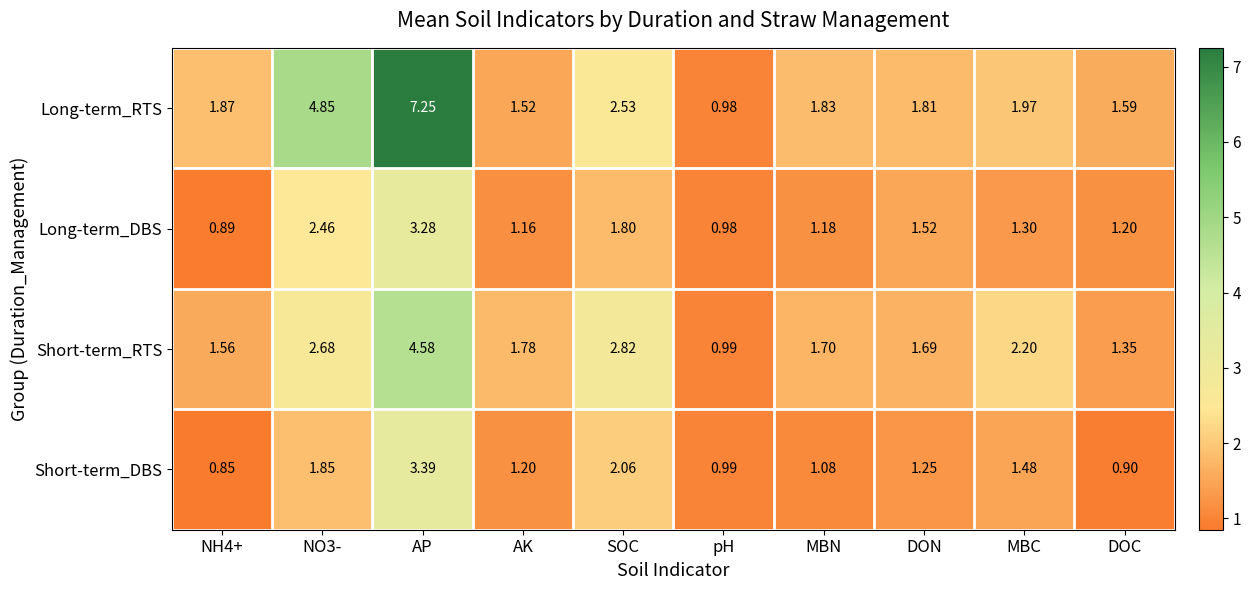

Which series changed the most between SOC and pH?

Short-term_RTS